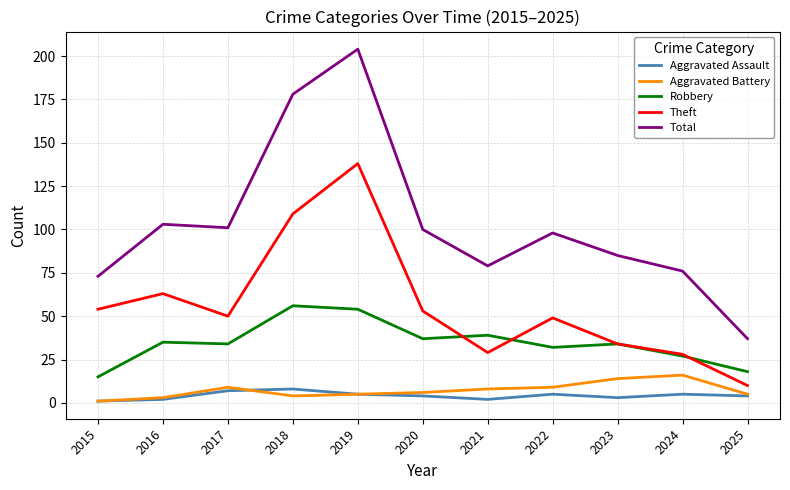

What are all the series names shown in the legend?

Aggravated Assault, Aggravated Battery, Robbery, Theft, Total